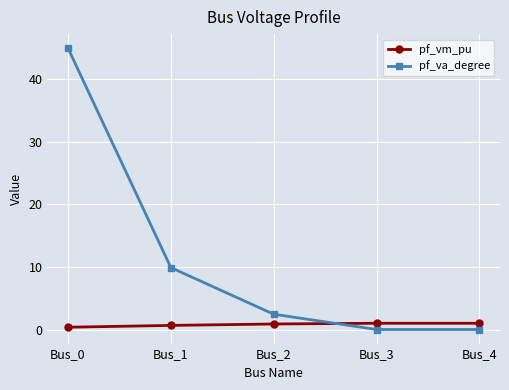

List the series in order of their peak value, highest first.

pf_va_degree, pf_vm_pu